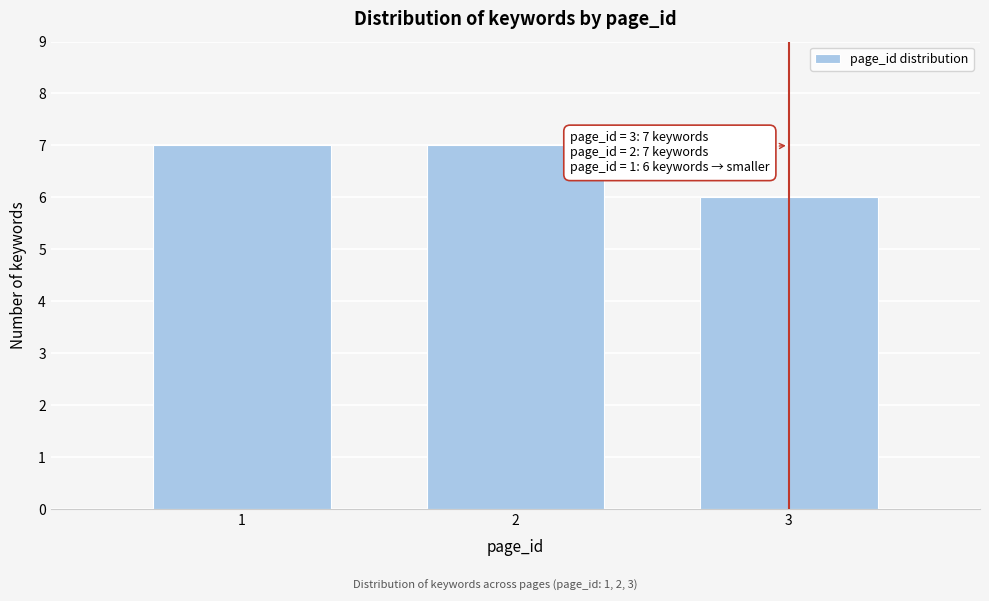

Reading left to right, what are all the values shown in this chart?

1=7	2=7	3=6